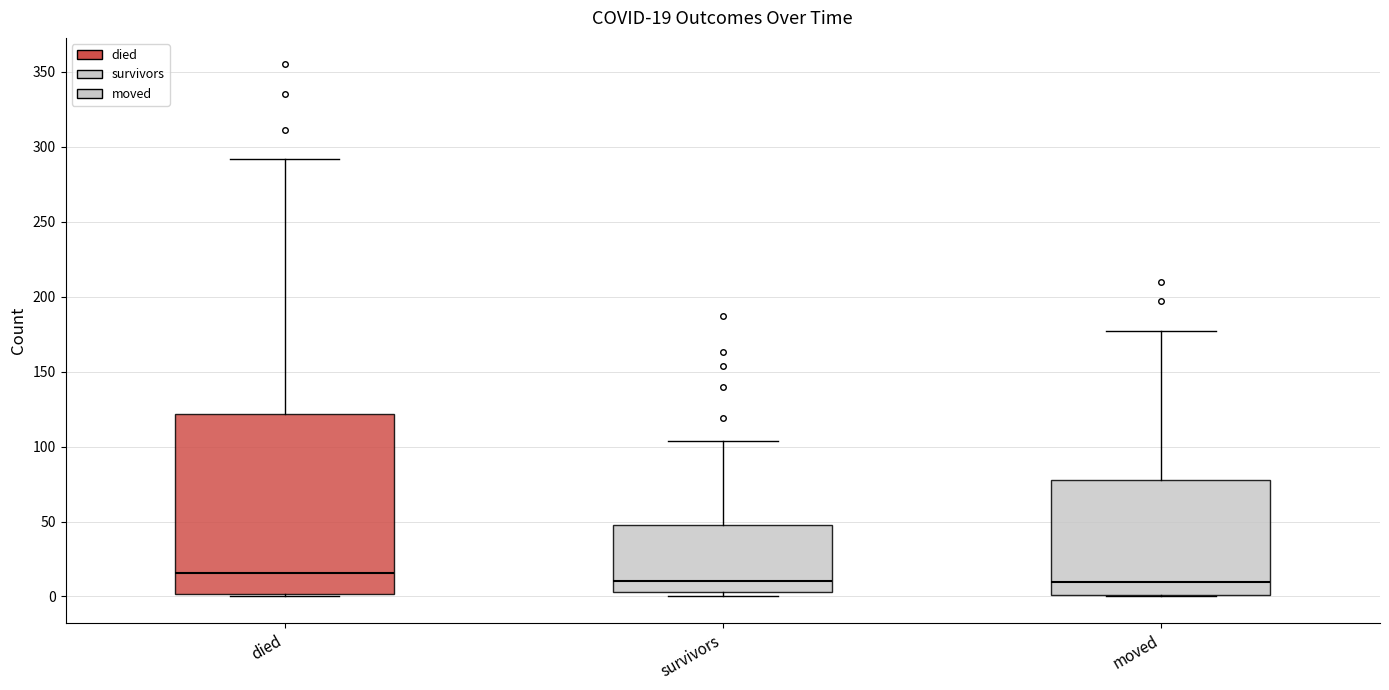

Which box is the tallest, from its lower edge to its upper edge?

died